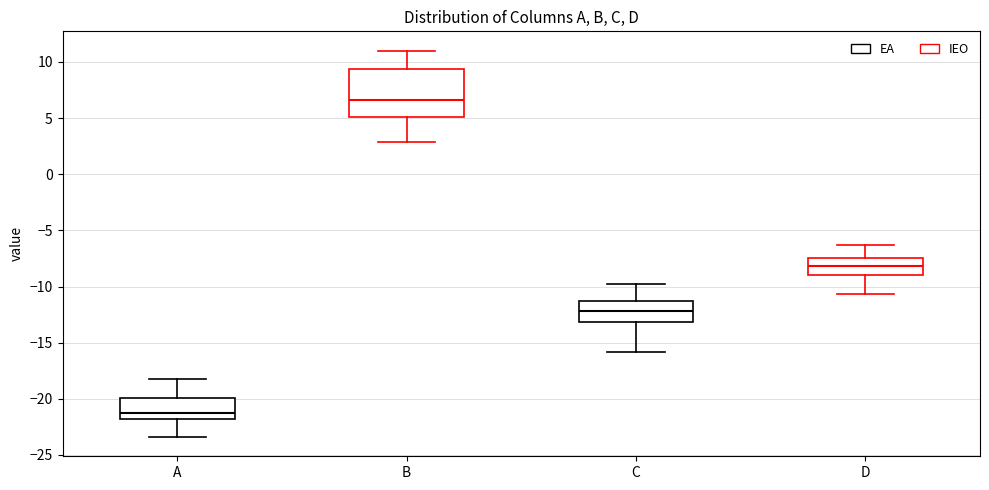

Reading left to right, read every box against the y-axis: the position of its median line, the range the box covers, and the ends of its whiskers. The values are not printed on the chart, so give them approximately, as read against the axis.

A: median -21.0, box -22.0 to -20.0, whiskers -23.5 to -18.0
B: median 6.5, box 5.0 to 9.5, whiskers 3.0 to 11.0
C: median -12.0, box -13.0 to -11.5, whiskers -16.0 to -10.0
D: median -8.0, box -9.0 to -7.5, whiskers -10.5 to -6.5